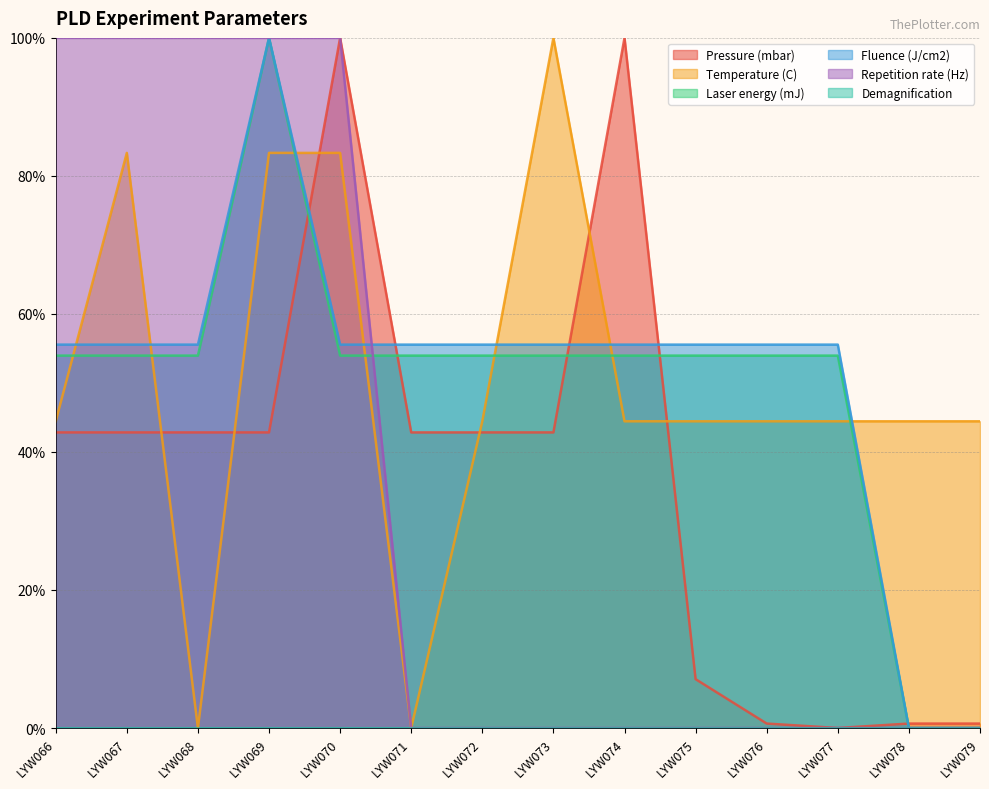

Is it true that Fluence (J/cm2) equals 21.6 at LYW070?

False